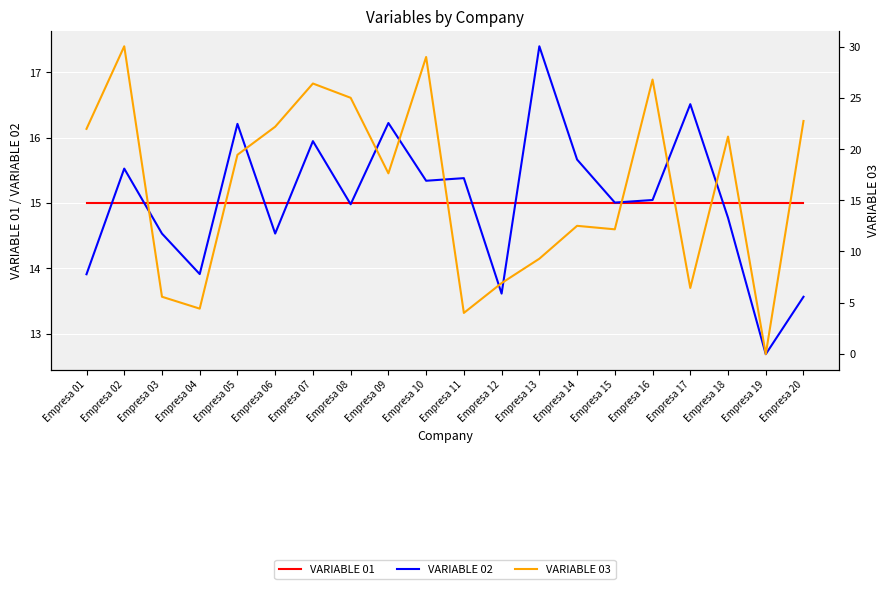

How many intersections are there between VARIABLE 02 and VARIABLE 01?

10